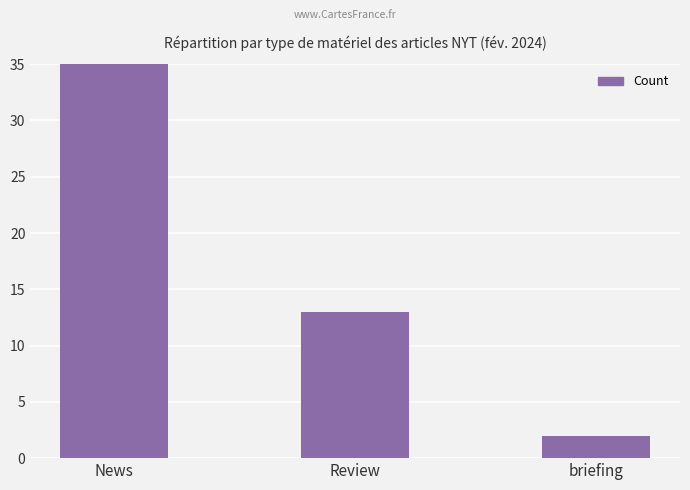

What is the minimum value shown in the chart?

2